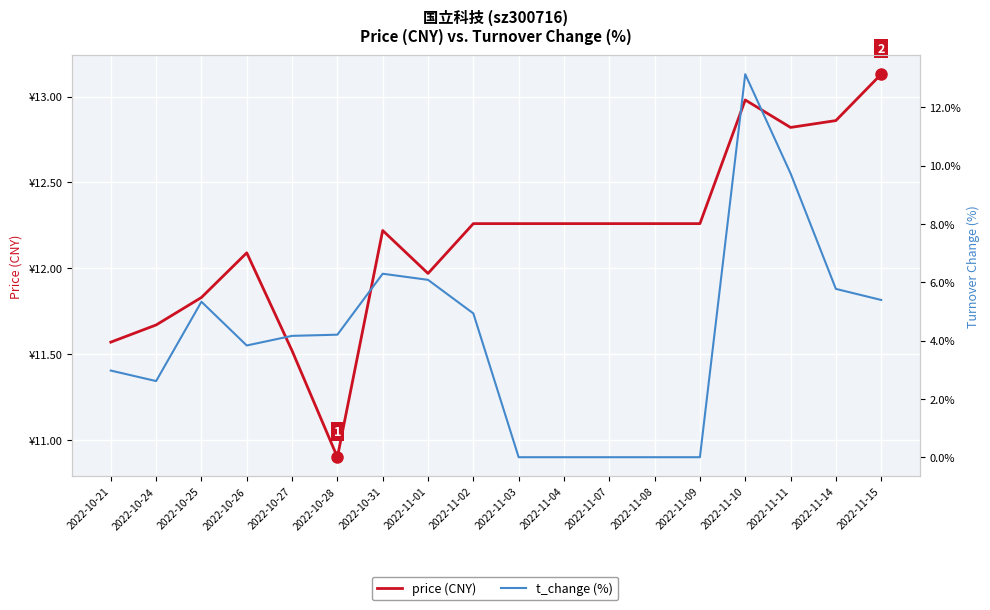

What is the maximum value for t_change (%)?

13.1